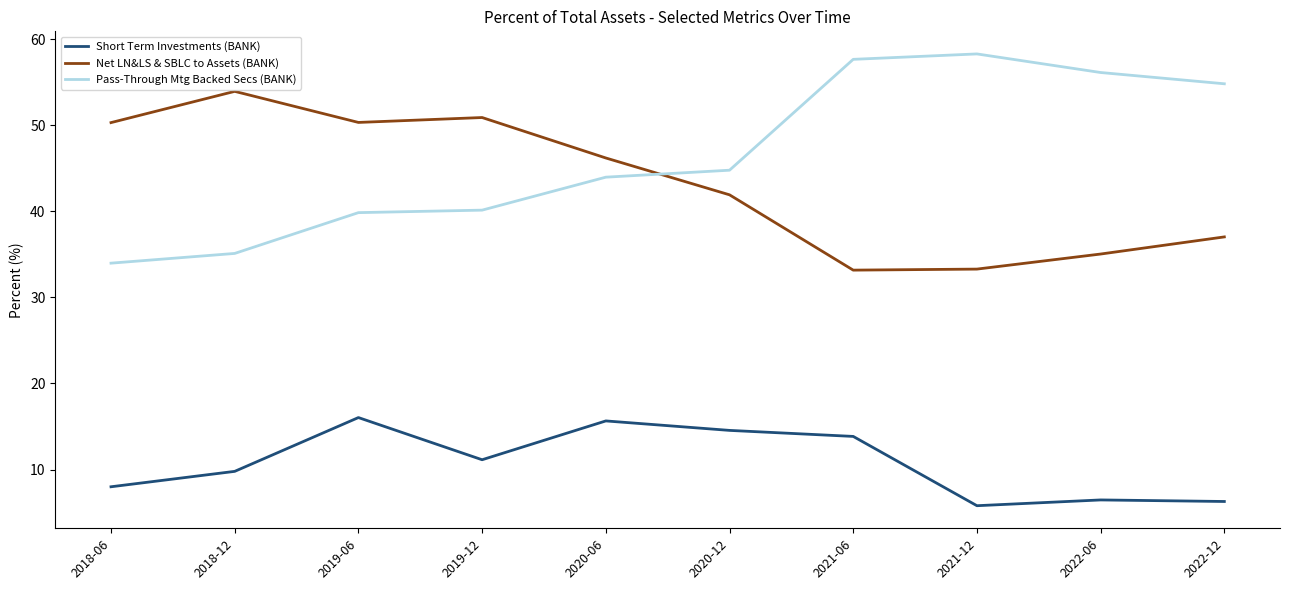

How many categories are shown in the chart?

10